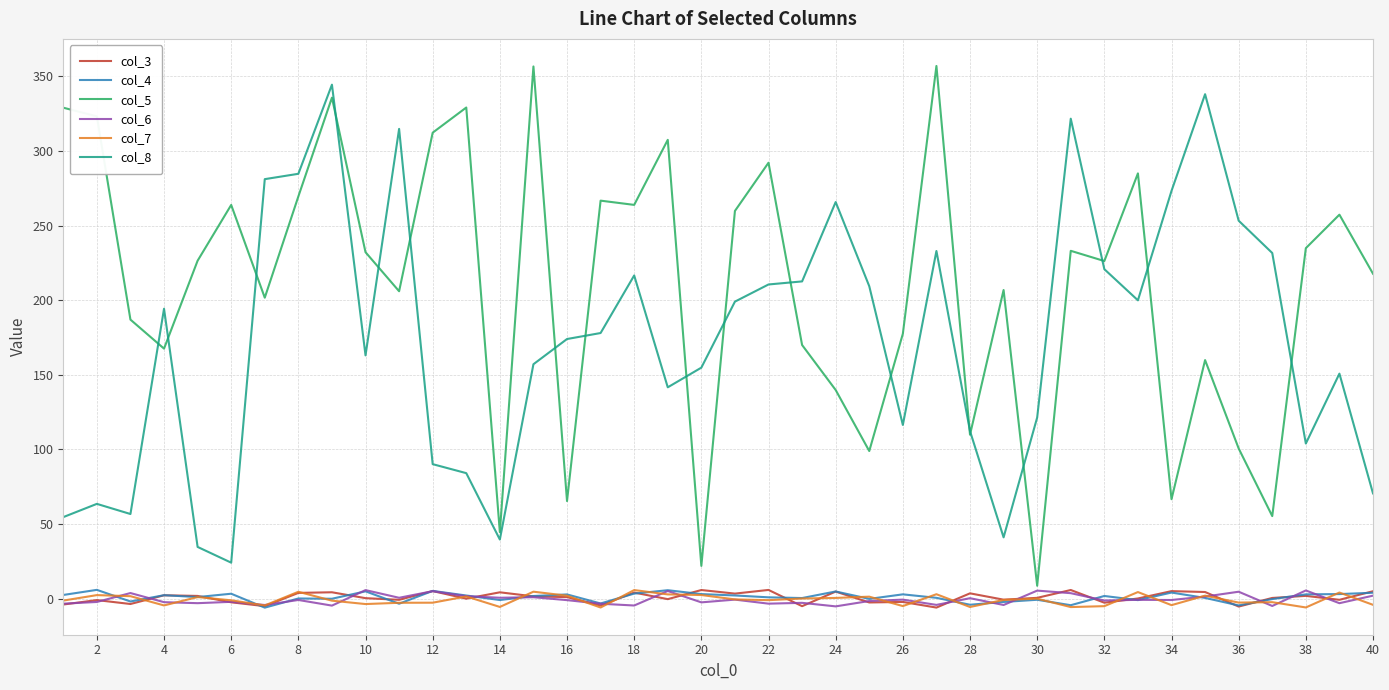

What is the highest value of the col_5 series?

356.9